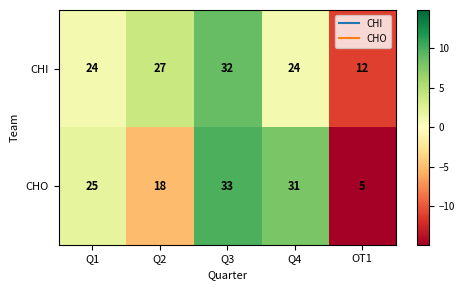

Reading left to right, list all the values displayed in this chart.

CHI: Q1=24	Q2=27	Q3=32	Q4=24	OT1=12
CHO: Q1=25	Q2=18	Q3=33	Q4=31	OT1=5